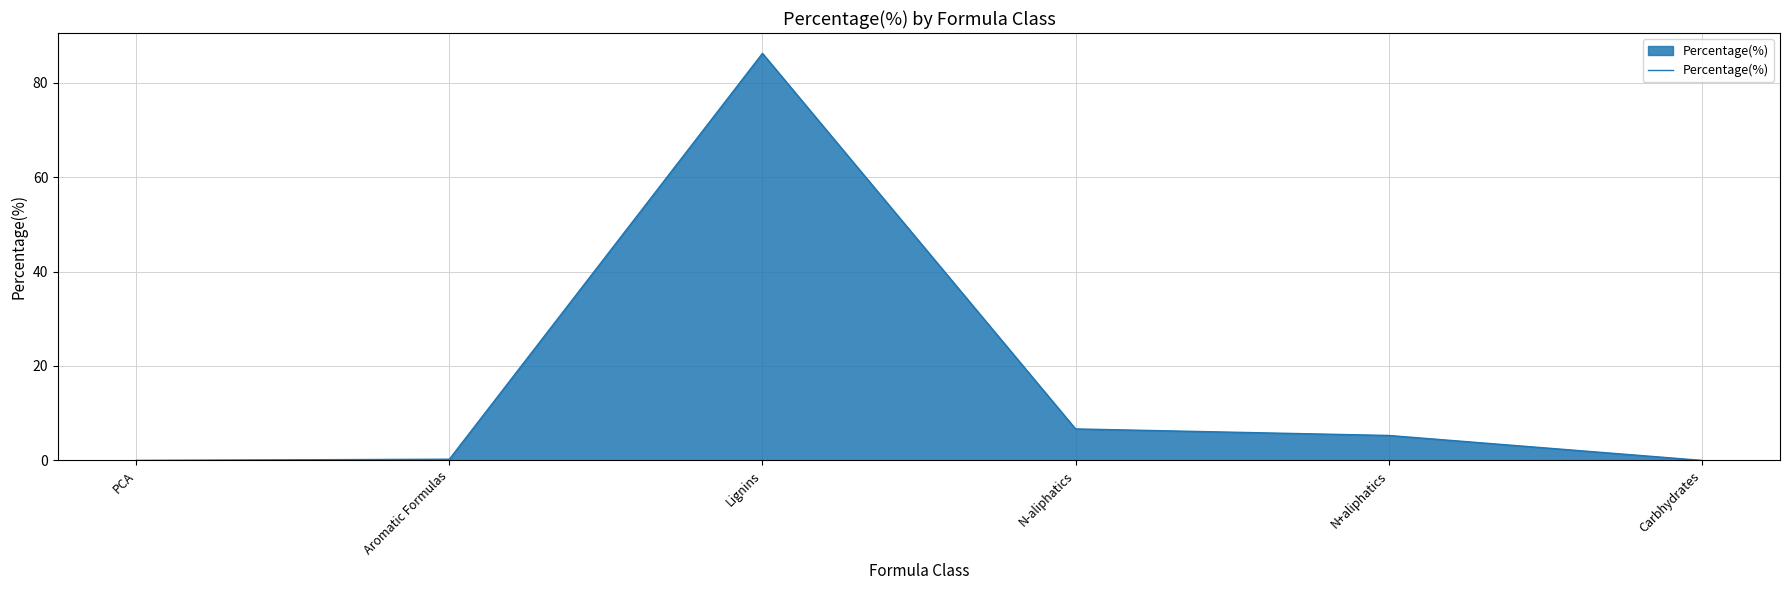

At which label is the value closest to 43?

N-aliphatics